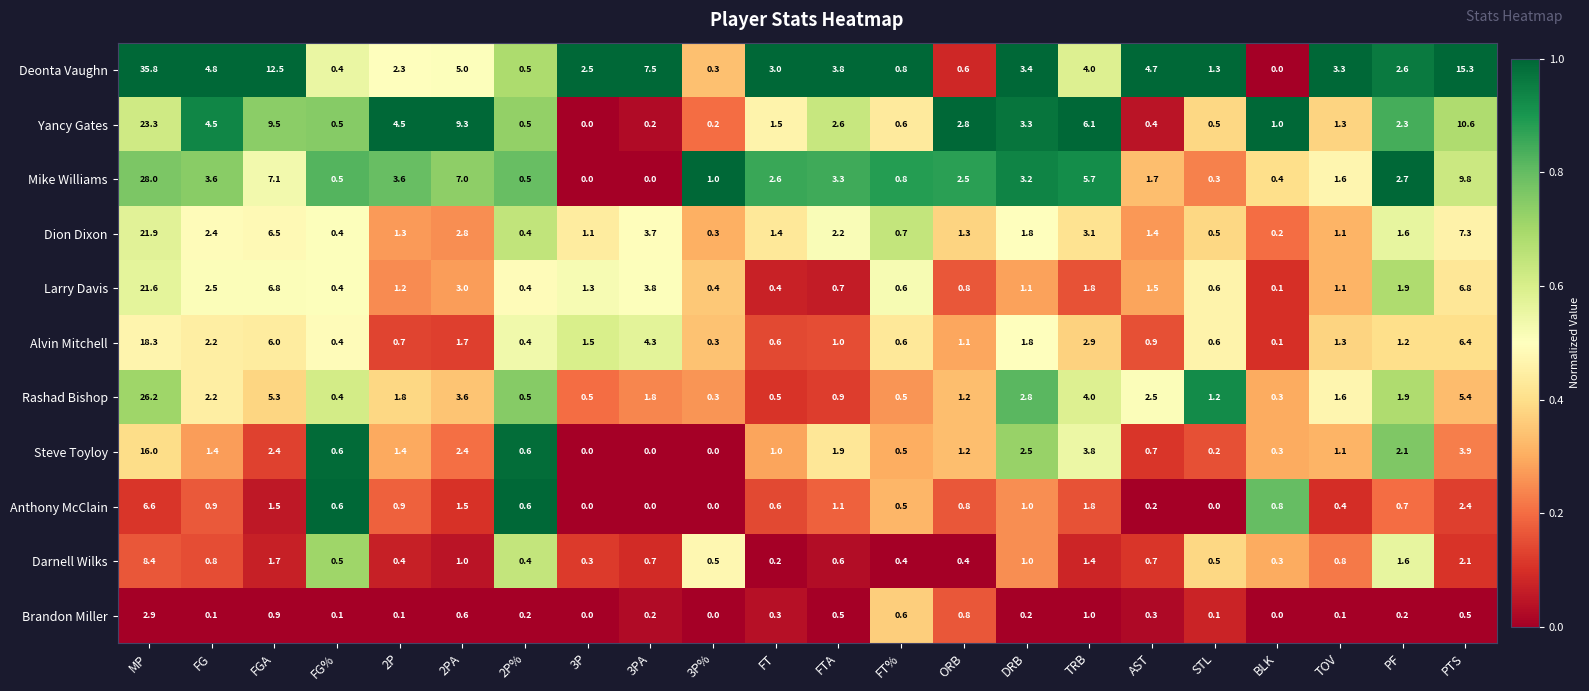

What is the difference between the highest and lowest values at 2PA?

8.7